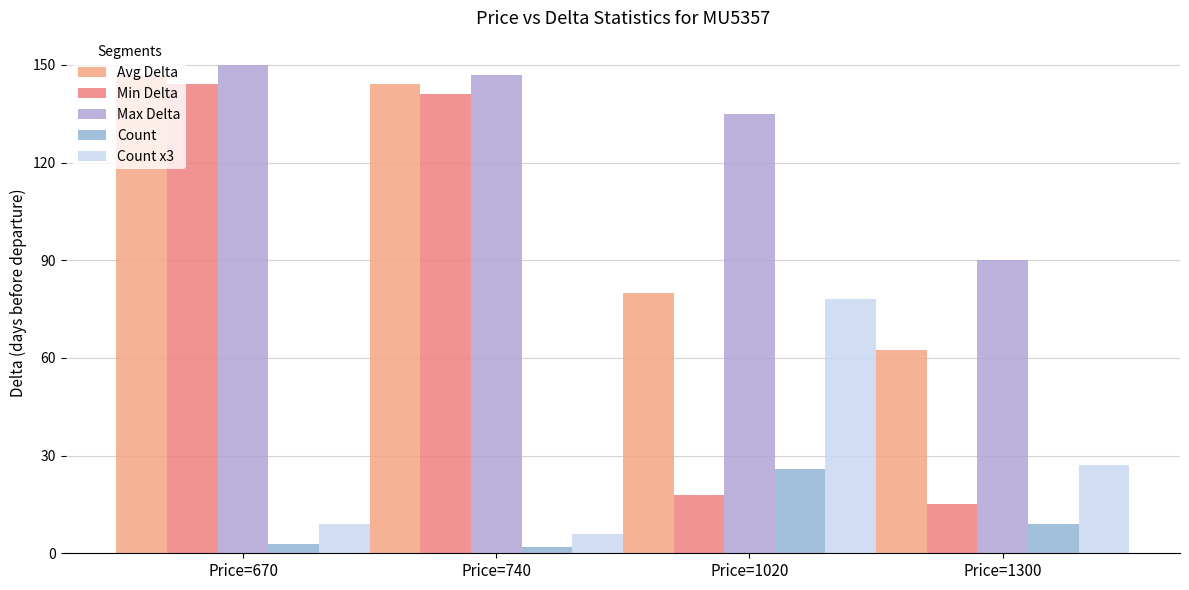

What is the minimum value for Avg Delta?

62.3